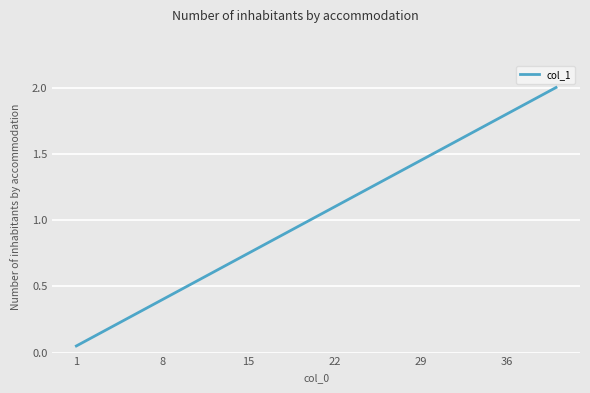

What is the maximum value shown in the chart?

2.0